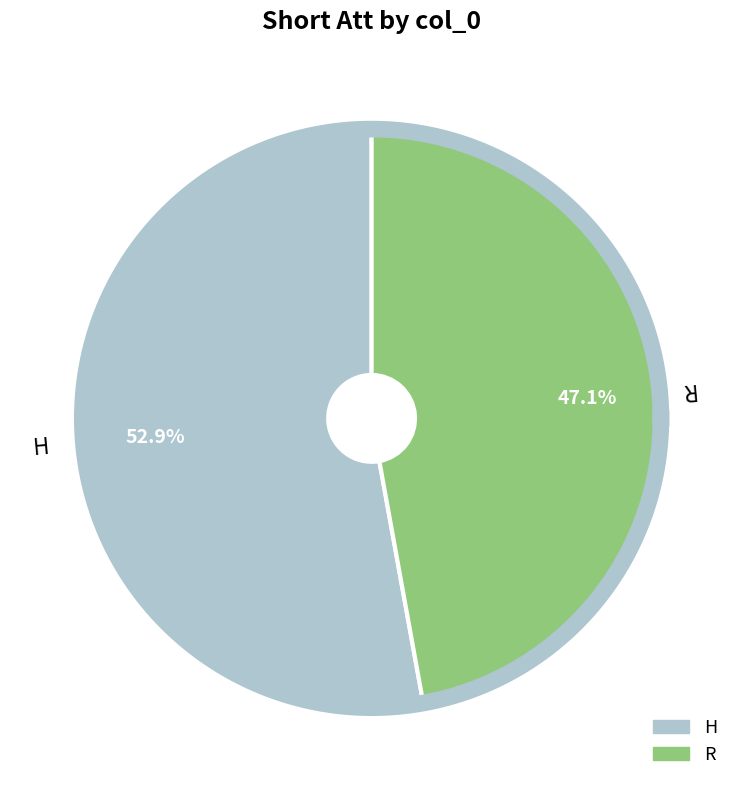

Between H and R, which is larger?

H